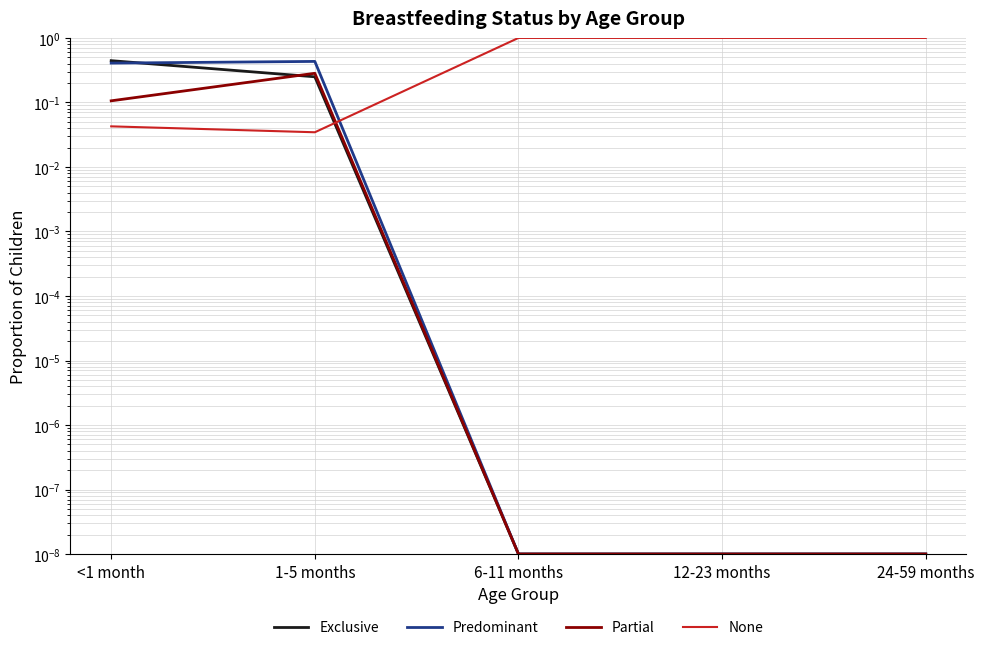

What position from the right is 1-5 months?

4